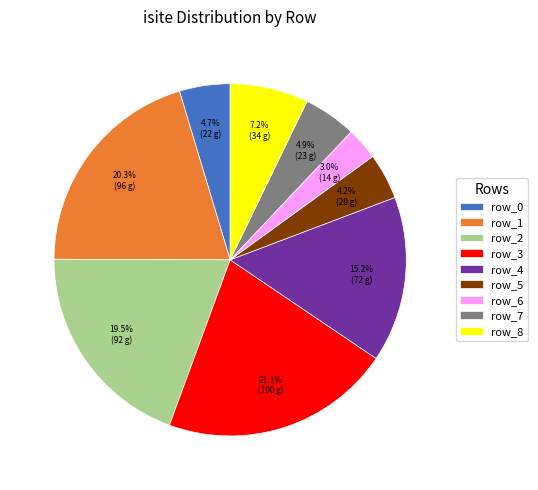

The row_6 slice represents 3% of the pie. True or false?

True